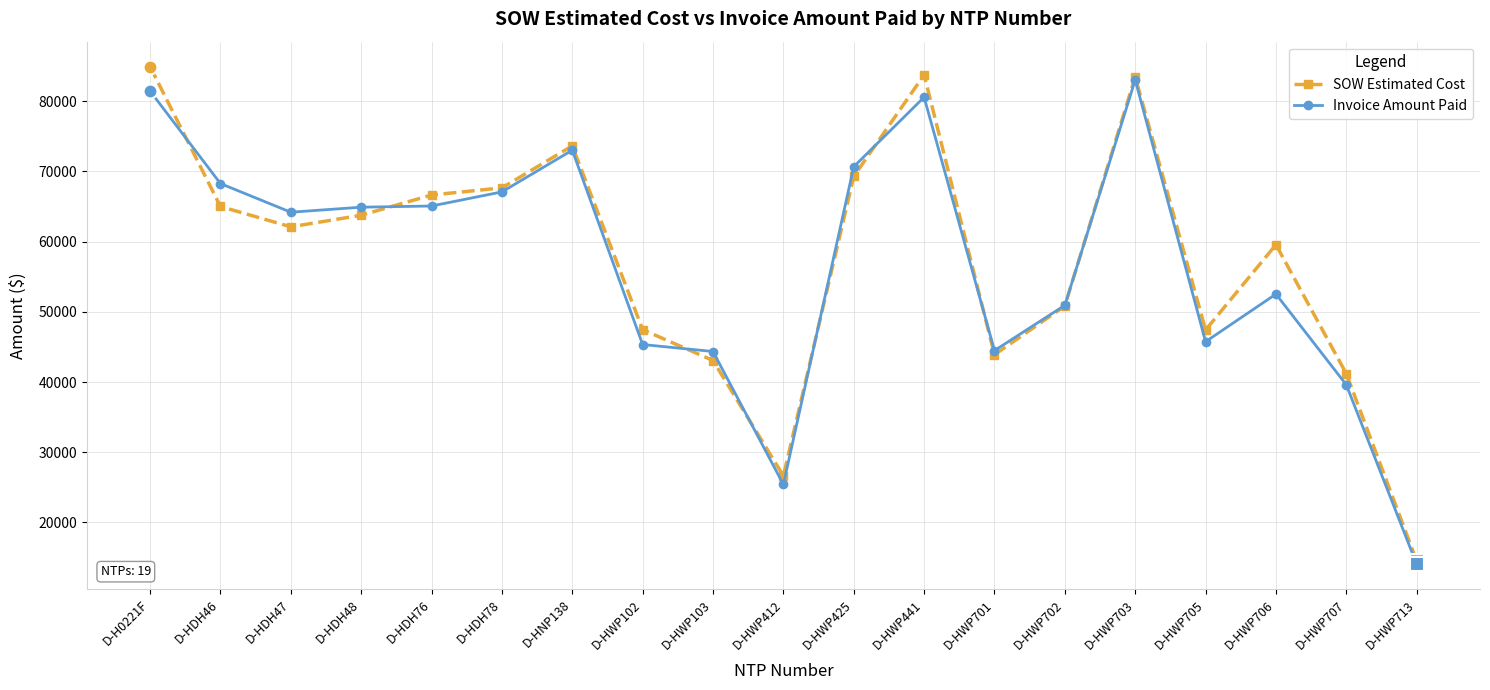

Which series has the widest spread of values?

SOW Estimated Cost